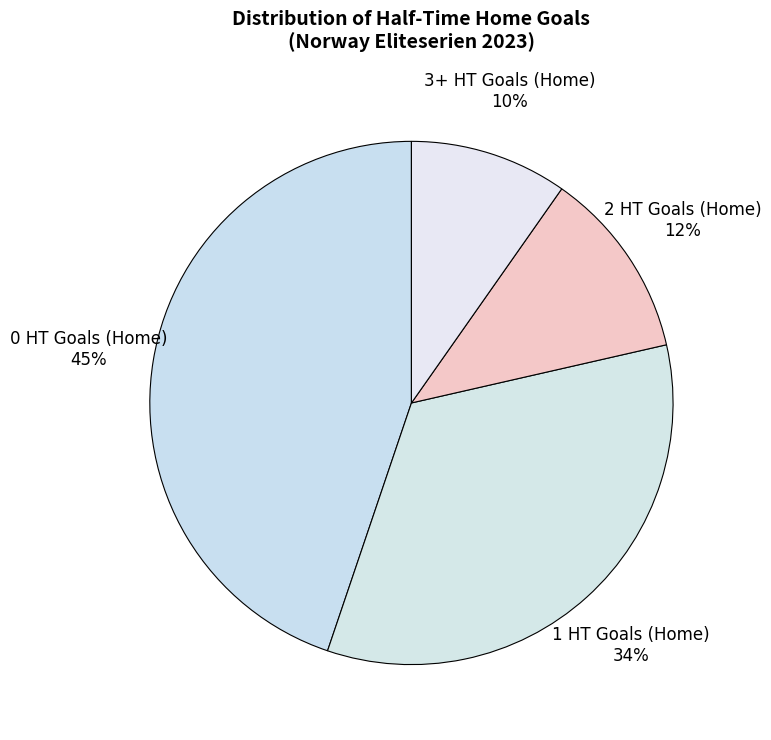

To the nearest percent, what is the difference between the 3+ HT Goals (Home) and 2 HT Goals (Home) slice percentages?

2%